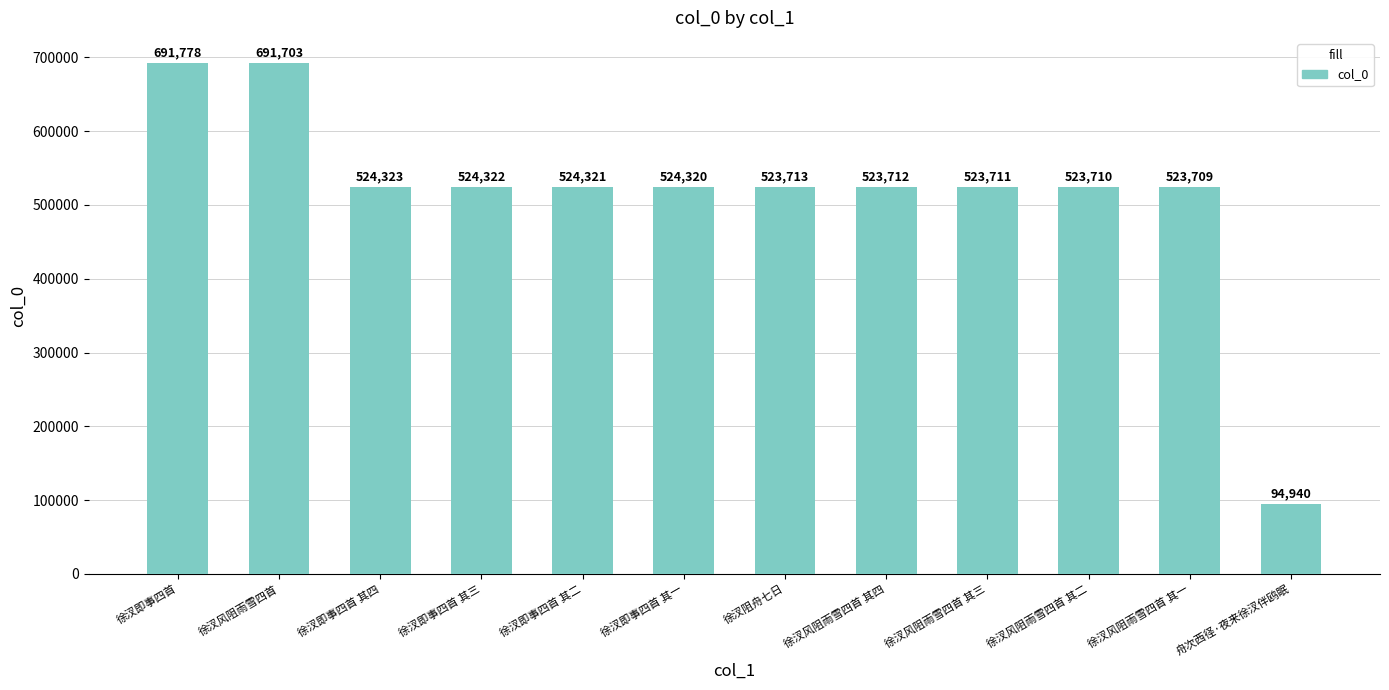

Where is the data nearest to the value 393359?

徐汊风阻雨雪四首 其一